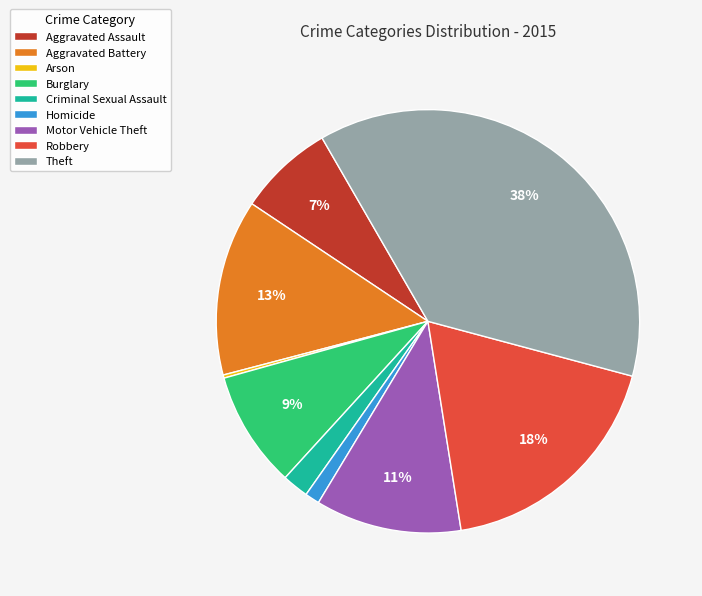

To the nearest percent, what is the difference between the Aggravated Battery and Homicide slice percentages?

12%